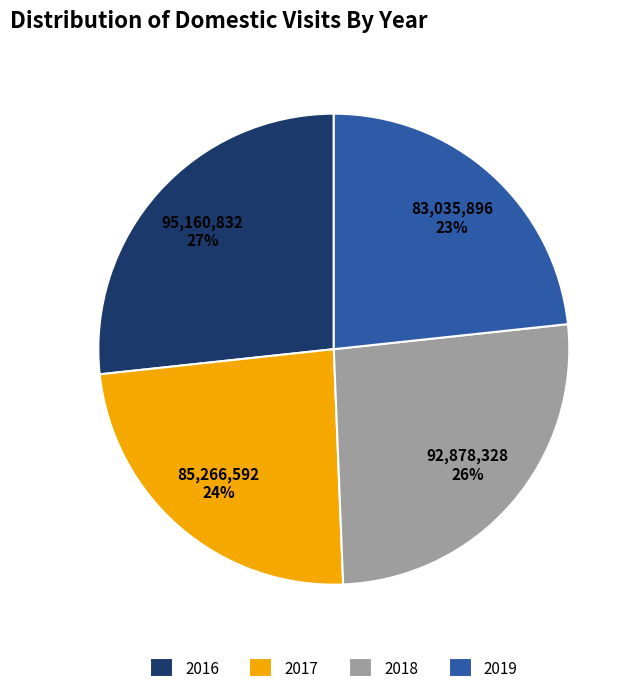

To the nearest percent, what is the difference between the 2017 and 2018 slice percentages?

2%